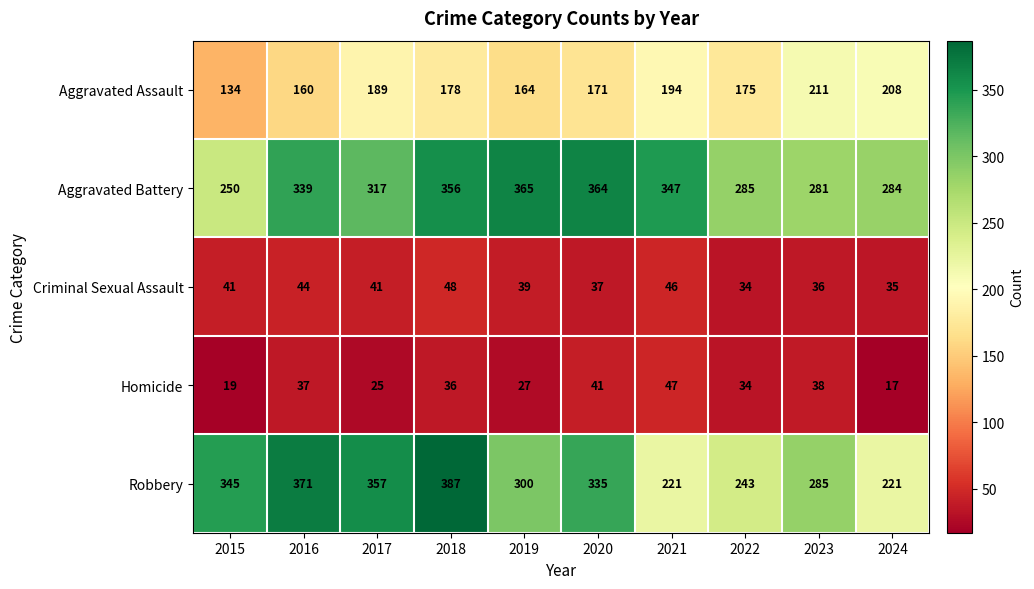

Which series has the largest total across all categories?

Aggravated Battery